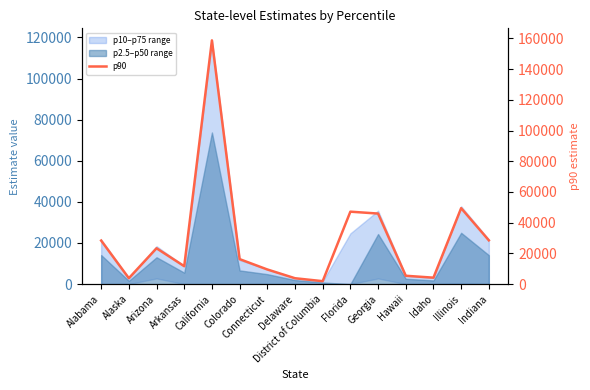

What is the difference between the maximum and minimum values?

156847.7